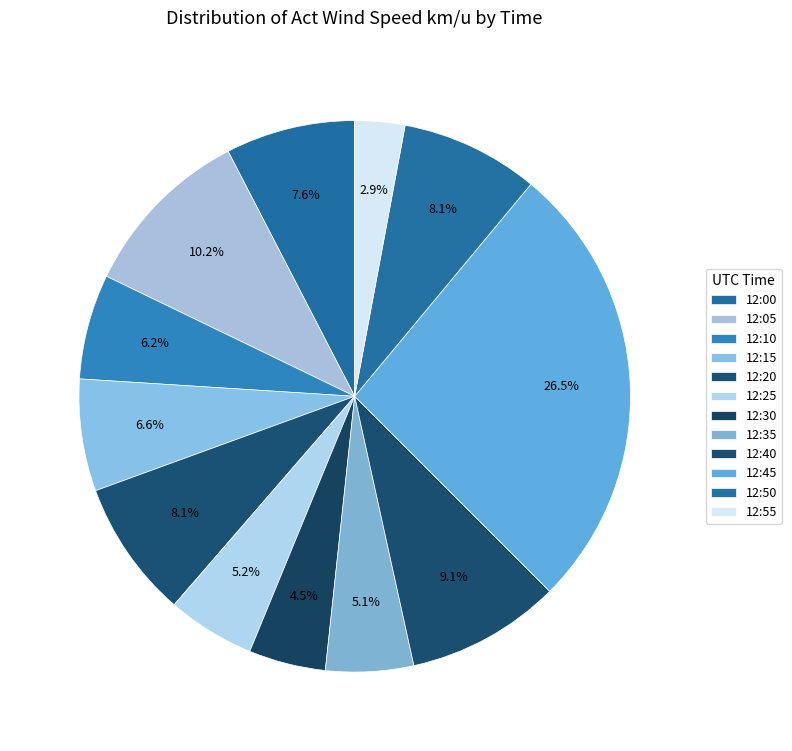

Which slice is the smallest?

12:55